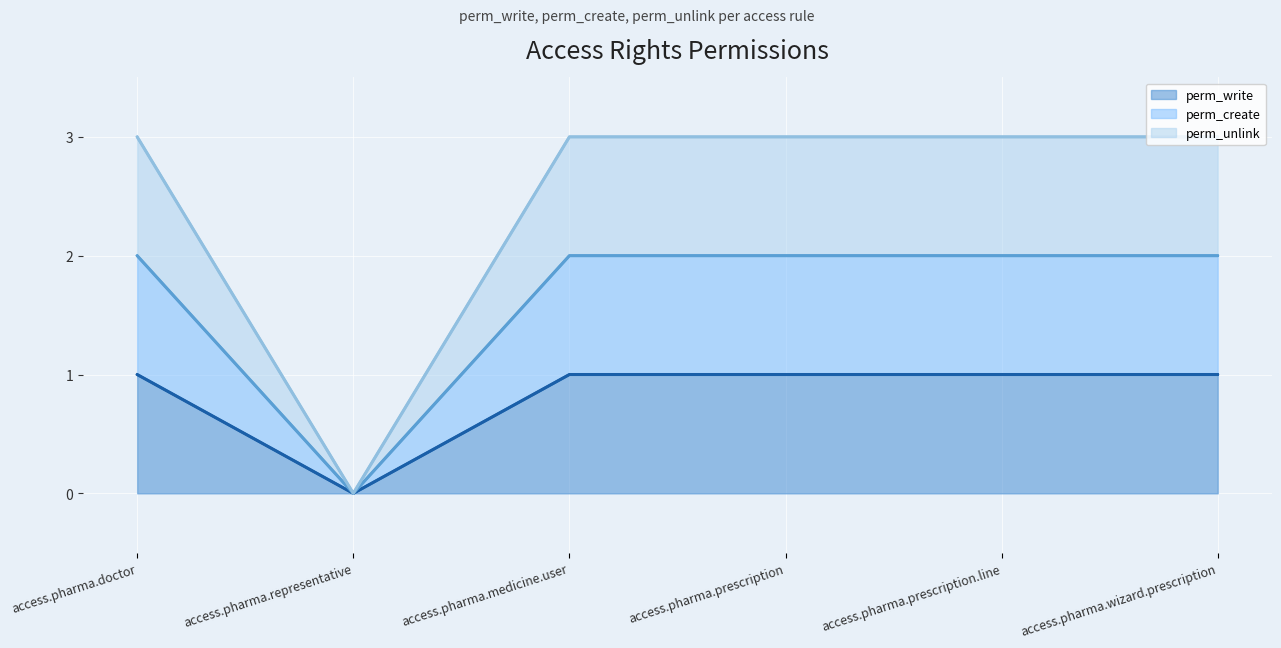

In perm_unlink, how many points are lower than both neighbors (excluding endpoints)?

1